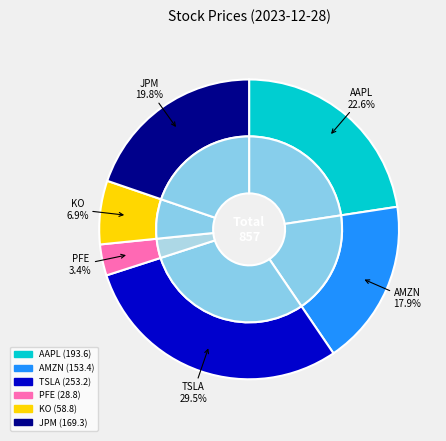

Which category has the biggest portion of the pie?

TSLA